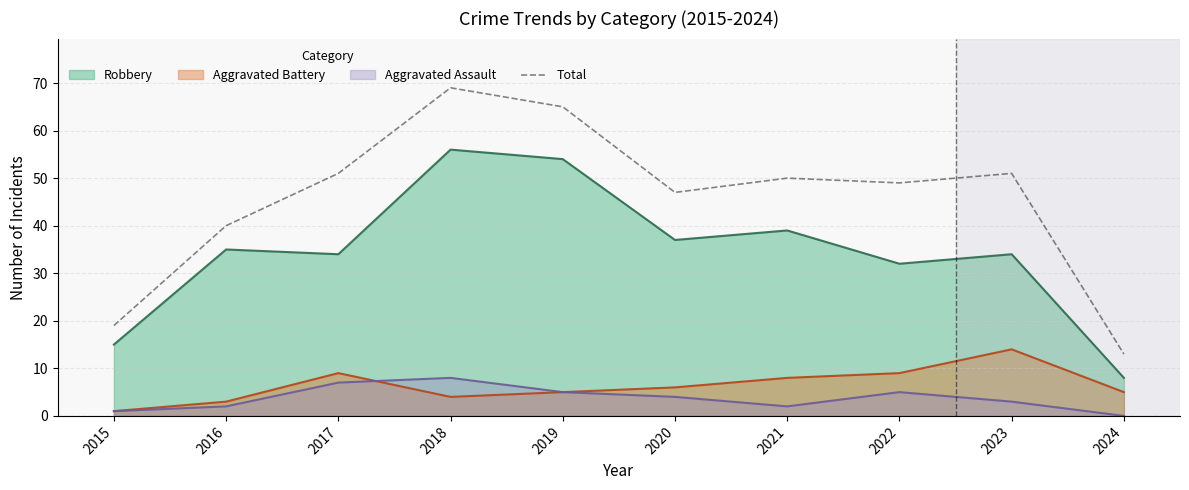

The value at 2020 is 67. True or false?

False